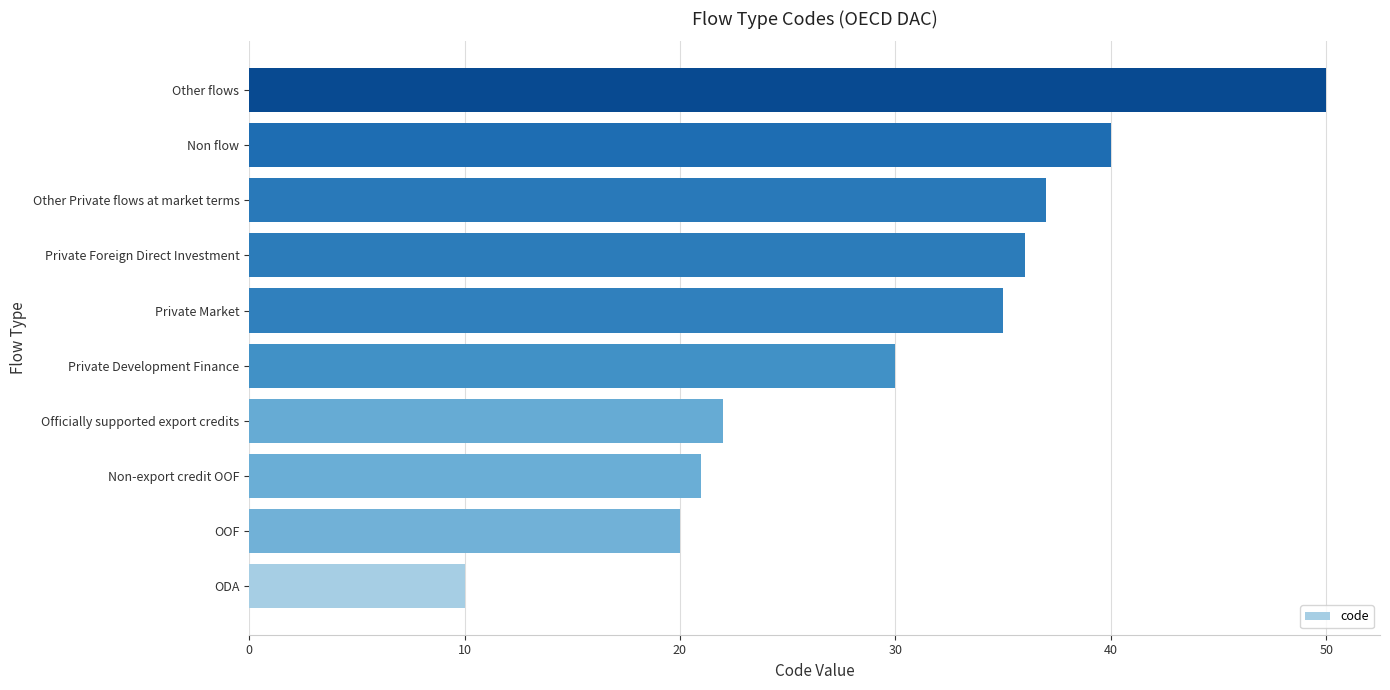

Are the bars grouped side by side (vs. stacked)?

No